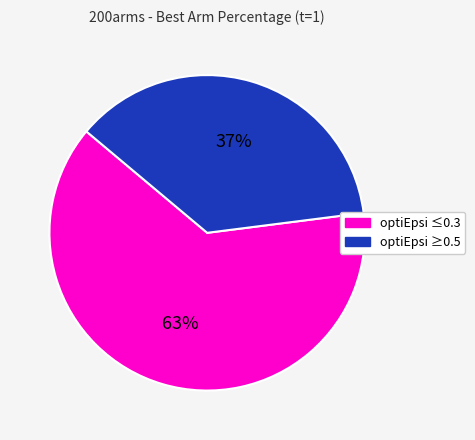

To the nearest percent, what is the average slice percentage?

50%